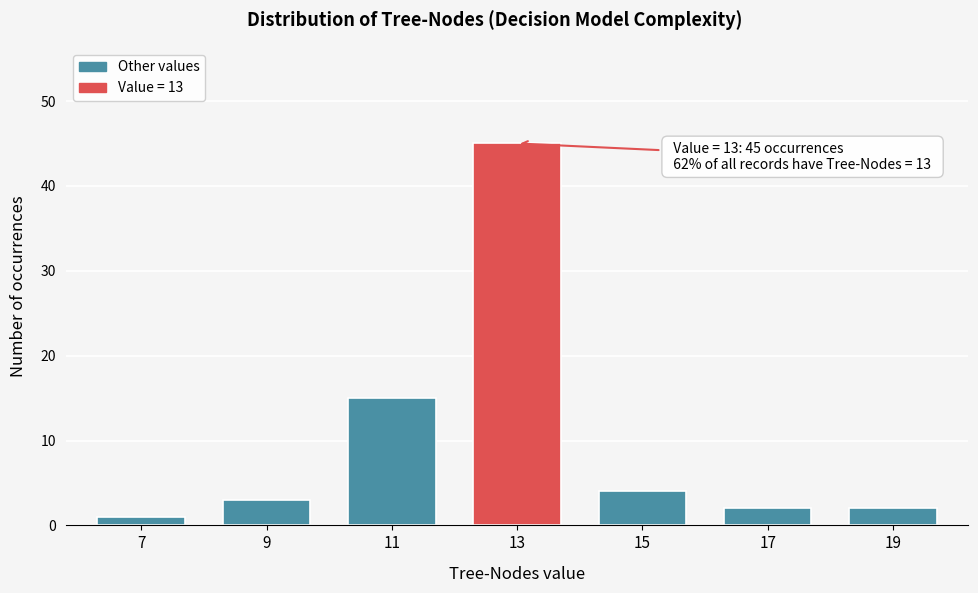

Reading left to right, list all the values displayed in this chart.

1	3	15	45	4	2	2